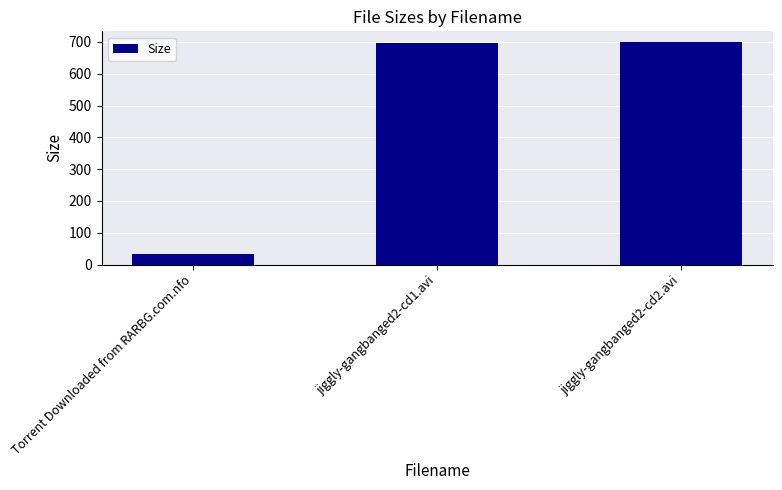

How many bars are there in total?

3